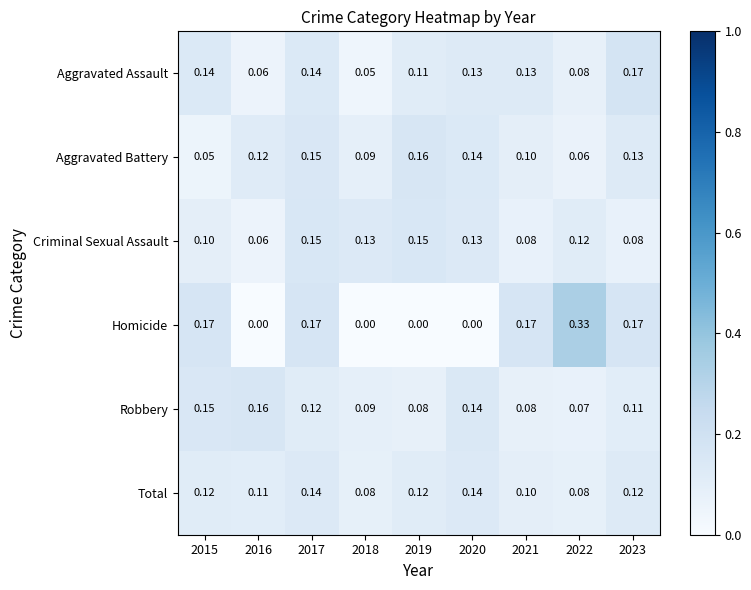

Which series has the widest spread of values?

Homicide